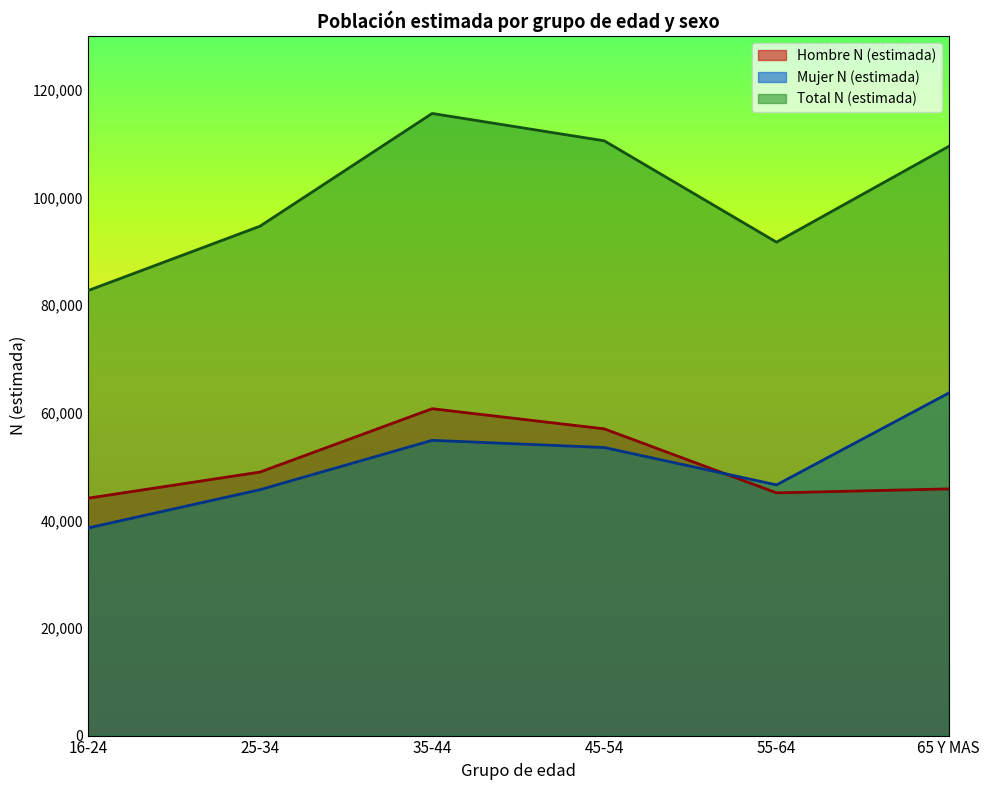

What is the highest value of the Mujer N (estimada) series?

63647